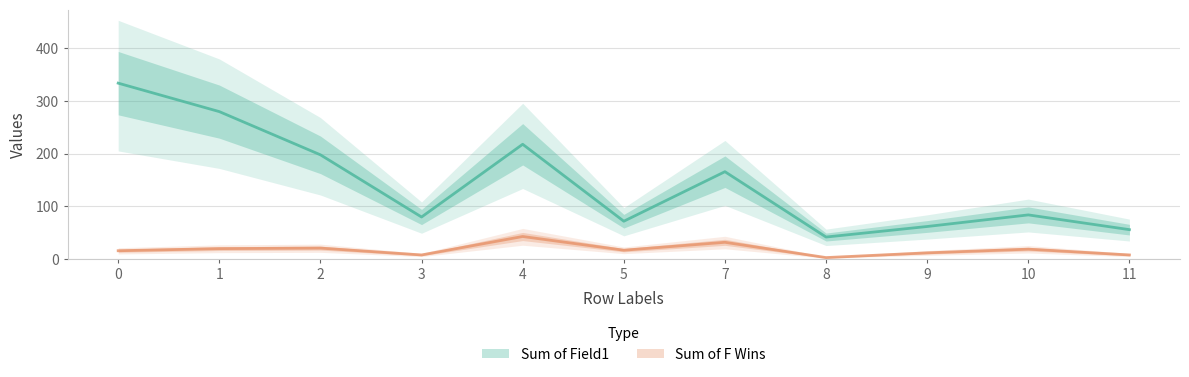

What is the difference between the Sum of Field1 values at 9 and 11?

6